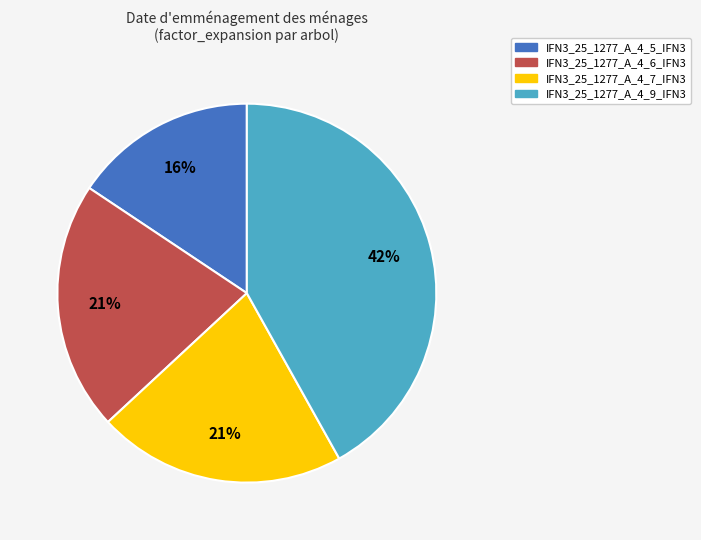

Is it true that IFN3_25_1277_A_4_7_IFN3 is 21% of the pie?

True